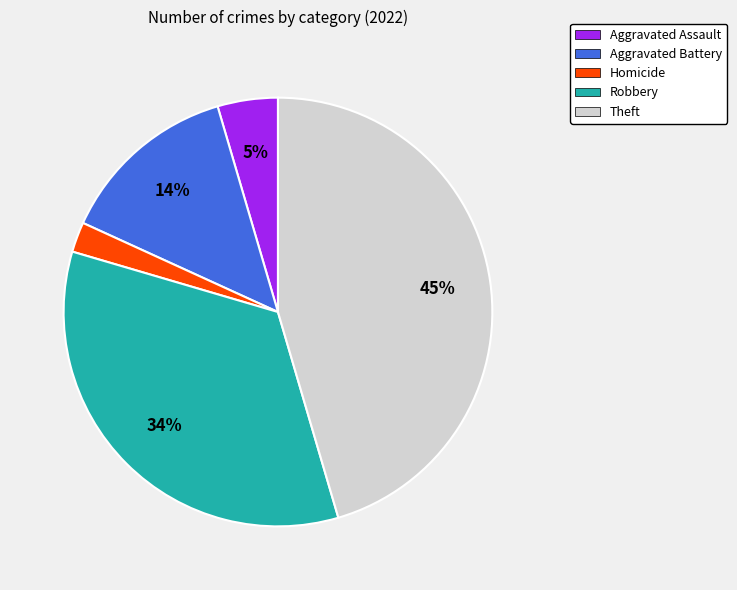

Rank the categories by value from highest to lowest.

Theft, Robbery, Aggravated Battery, Aggravated Assault, Homicide